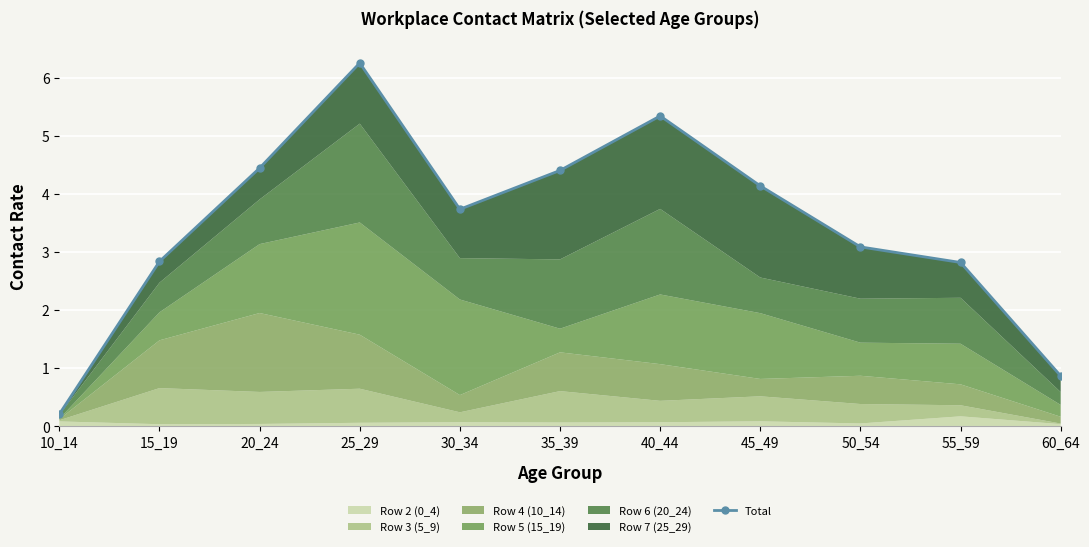

What is the difference between the maximum and minimum values?

6.1